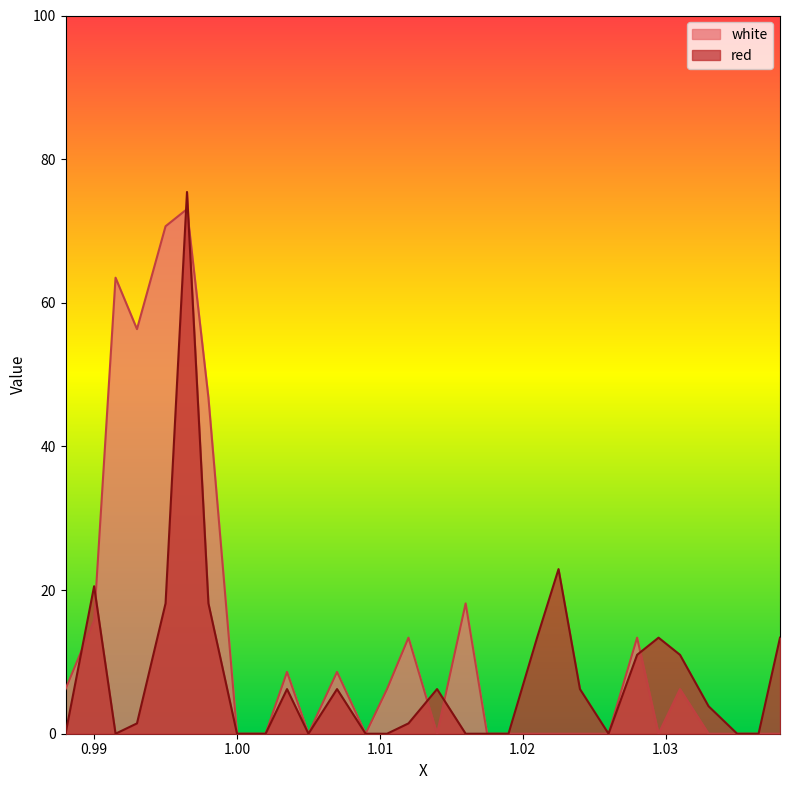

Reading left to right, transcribe all the data shown in this chart.

white: 6.2	15.8	63.5	56.3	70.7	73.0	46.8	0.0	0.0	8.6	0.0	8.6	0.0	6.2	13.4	0.0	18.1	0.0	0.0	0.0	0.0	0.0	0.0	13.4	0.0	6.2	0.0	0.0	0.0	0.0
red: 0.0	20.5	0.0	1.4	18.1	75.4	18.1	0.0	0.0	6.2	0.0	6.2	0.0	0.0	1.4	6.2	0.0	0.0	0.0	13.4	22.9	6.2	0.0	11.0	13.4	11.0	3.8	0.0	0.0	13.4